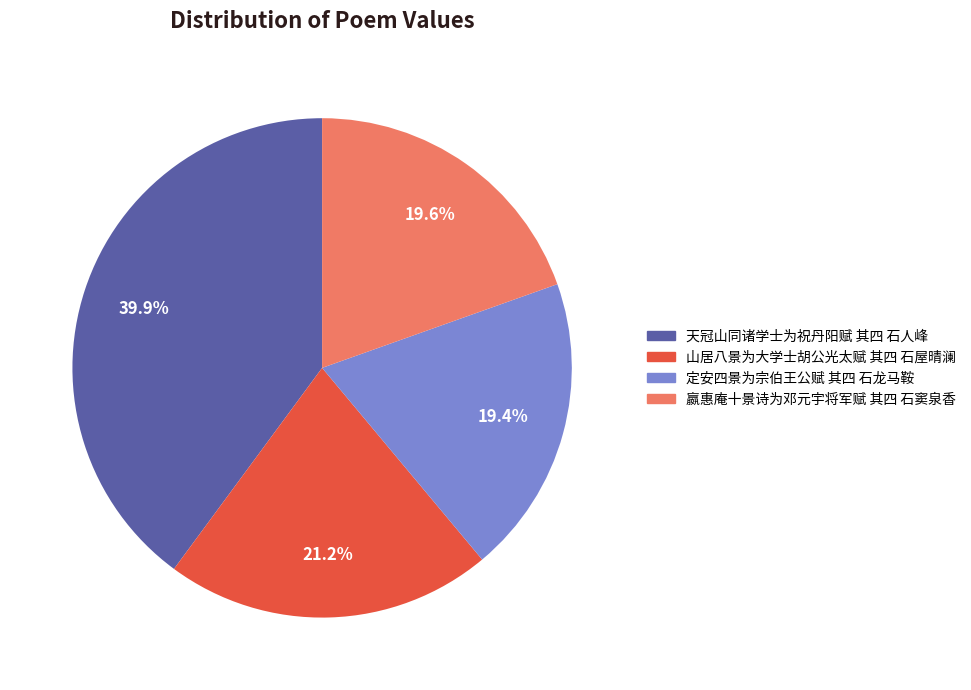

Which category has the biggest portion of the pie?

天冠山同诸学士为祝丹阳赋 其四 石人峰